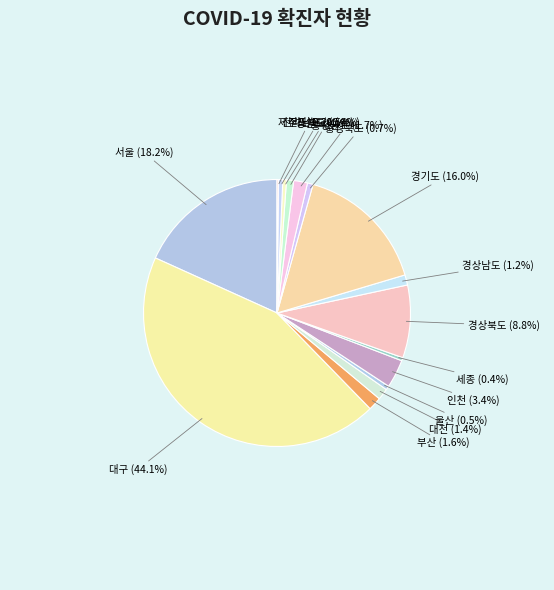

What percentage do 충청북도 and 전라남도 together represent?

1.2%